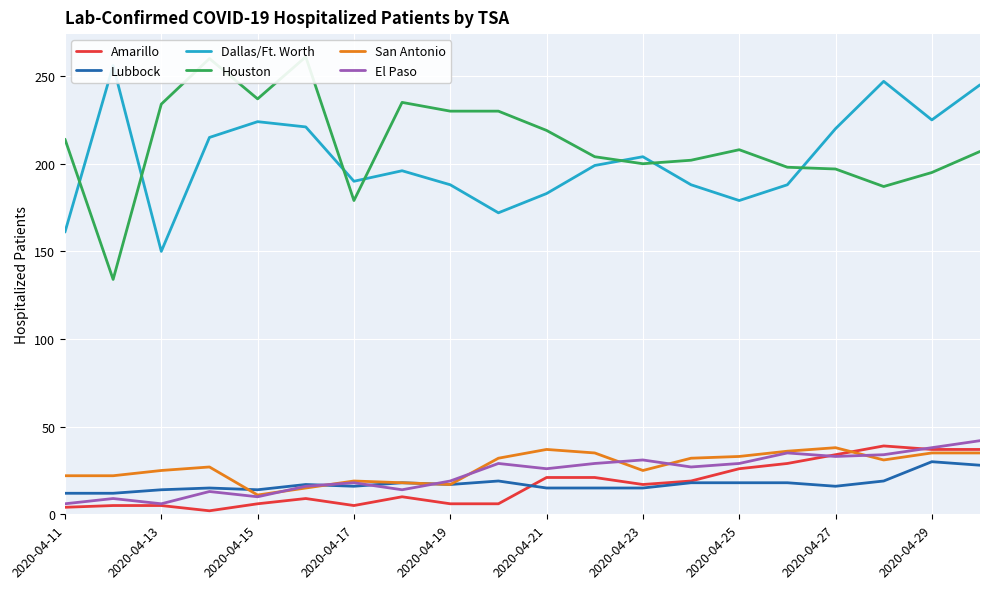

Rank the series at 19 from highest to lowest value.

Dallas/Ft. Worth, Houston, El Paso, Amarillo, San Antonio, Lubbock